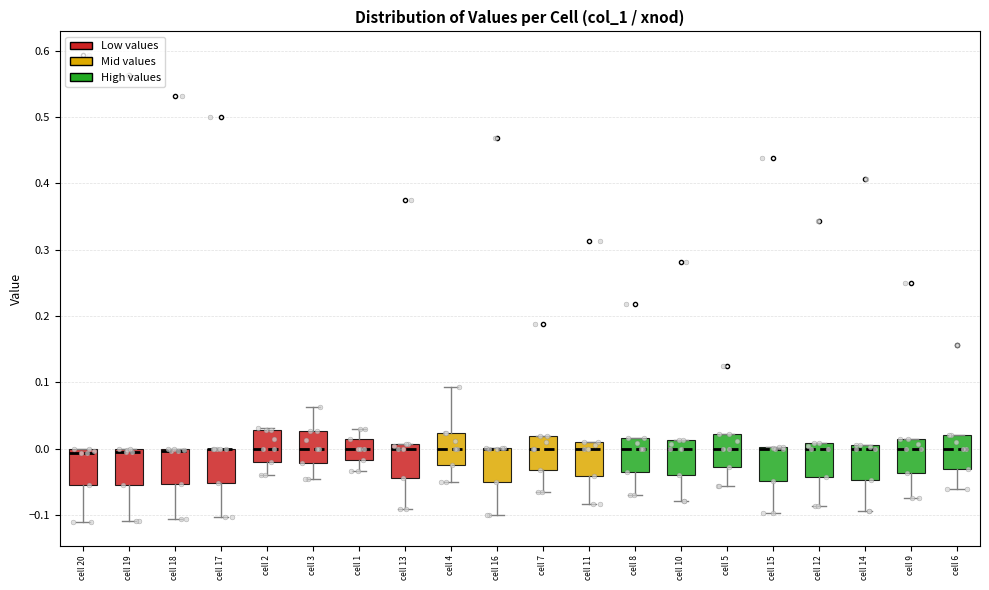

Reading left to right, transcribe this box plot: for each box, give where its median line is, the range the box spans, and where its two whiskers end, as read against the y-axis. The values are not printed on the chart, so give them approximately, as read against the axis.

cell 20: median -0.01, box -0.06 to 0.00, whiskers -0.11 to 0.00
cell 19: median 0.00 (just below the box's upper edge), box -0.05 to 0.00, whiskers -0.11 to 0.00
cell 18: median 0.00 (drawn on the box's upper edge), box -0.05 to 0.00, whiskers -0.11 to 0.00
cell 17: median 0.00 (drawn on the box's upper edge), box -0.05 to 0.00, whiskers -0.10 to 0.00
cell 2: median 0.00, box -0.02 to 0.03, whiskers -0.04 to 0.03
cell 3: median 0.00, box -0.02 to 0.03, whiskers -0.05 to 0.06
cell 1: median 0.00, box -0.02 to 0.02, whiskers -0.03 to 0.03
cell 13: median 0.00, box -0.04 to 0.01, whiskers -0.09 to 0.01
cell 4: median 0.00, box -0.02 to 0.02, whiskers -0.05 to 0.09
cell 16: median 0.00 (drawn on the box's upper edge), box -0.05 to 0.00, whiskers -0.10 to 0.00
cell 7: median 0.00, box -0.03 to 0.02, whiskers -0.07 to 0.02
cell 11: median 0.00, box -0.04 to 0.01, whiskers -0.08 to 0.01
cell 8: median 0.00, box -0.03 to 0.02, whiskers -0.07 to 0.02
cell 10: median 0.00, box -0.04 to 0.01, whiskers -0.08 to 0.01
cell 5: median 0.00, box -0.03 to 0.02, whiskers -0.06 to 0.02
cell 15: median 0.00 (drawn on the box's upper edge), box -0.05 to 0.00, whiskers -0.10 to 0.00
cell 12: median 0.00, box -0.04 to 0.01, whiskers -0.09 to 0.01
cell 14: median 0.00 (just below the box's upper edge), box -0.05 to 0.00, whiskers -0.09 to 0.00
cell 9: median 0.00, box -0.04 to 0.01, whiskers -0.07 to 0.01
cell 6: median 0.00, box -0.03 to 0.02, whiskers -0.06 to 0.02